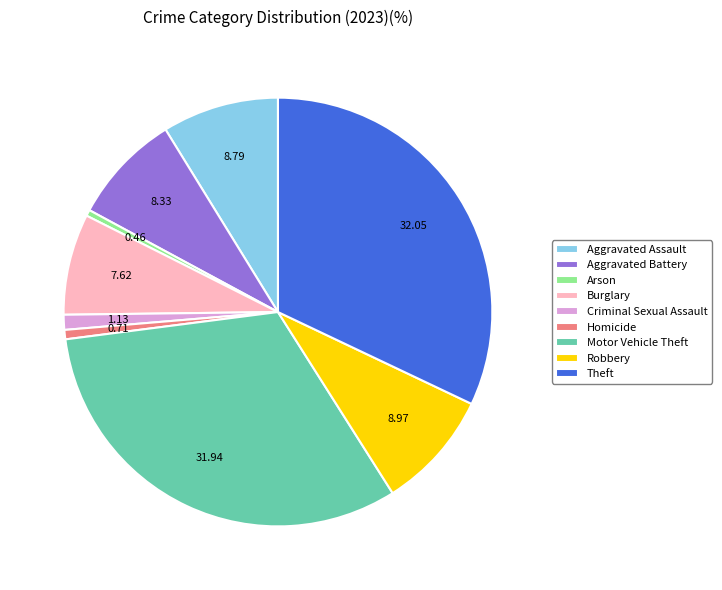

Combined, do Homicide and Robbery account for over 50%?

No